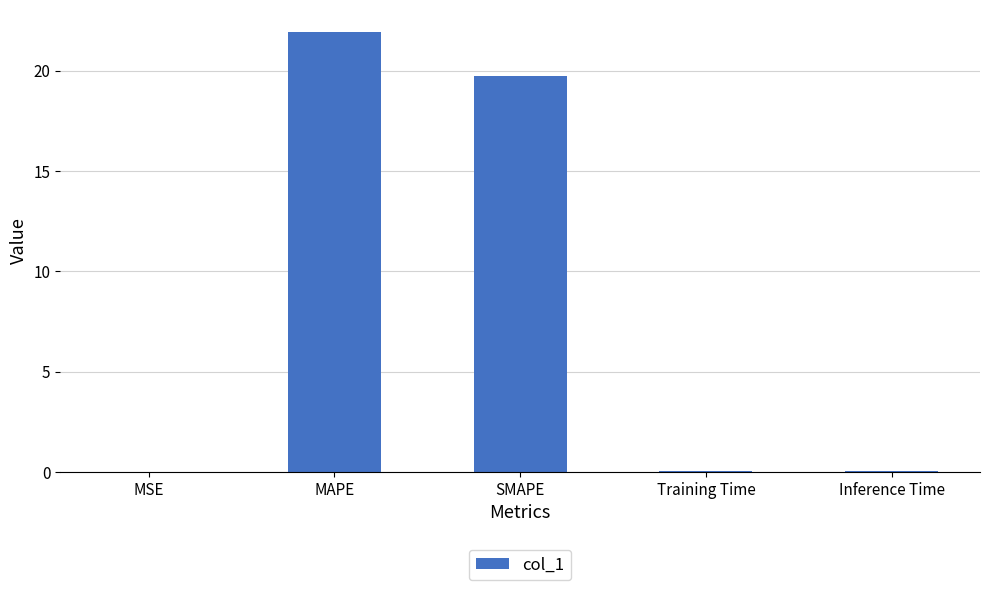

What is the maximum value shown in the chart?

21.9